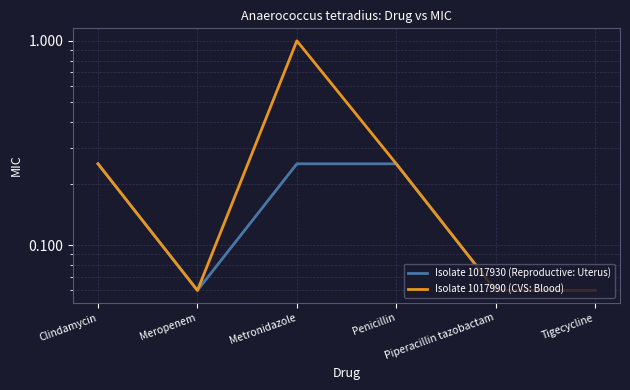

At how many categories does at least one series exceed 0?

6